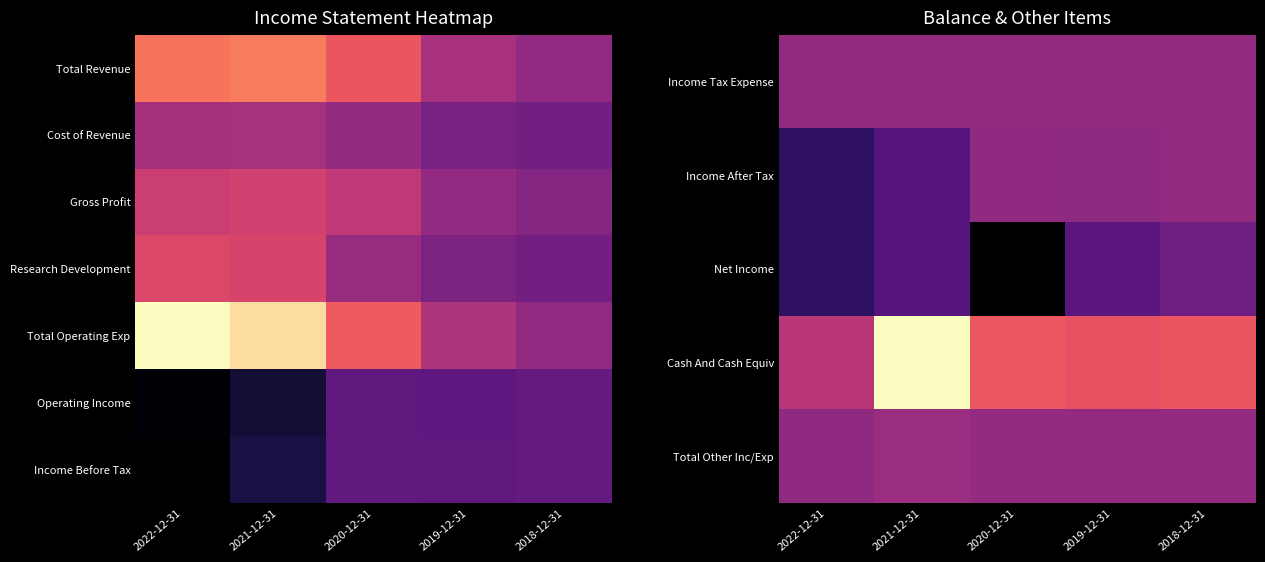

Which category has the highest value in the Operating Income series?

2018-12-31